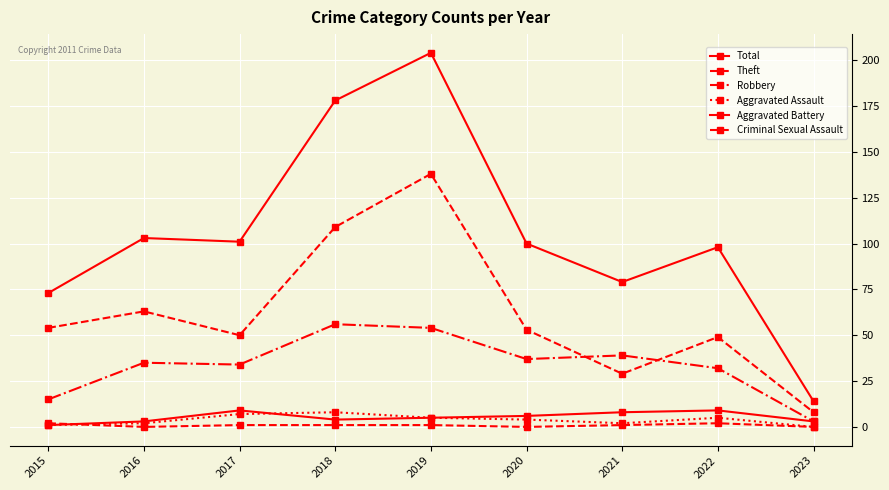

Reading left to right, what are all the values shown in this chart?

Total: 73	103	101	178	204	100	79	98	14
Theft: 54	63	50	109	138	53	29	49	8
Robbery: 15	35	34	56	54	37	39	32	3
Aggravated Assault: 1	2	7	8	5	4	2	5	0
Aggravated Battery: 1	3	9	4	5	6	8	9	3
Criminal Sexual Assault: 2	0	1	1	1	0	1	2	0